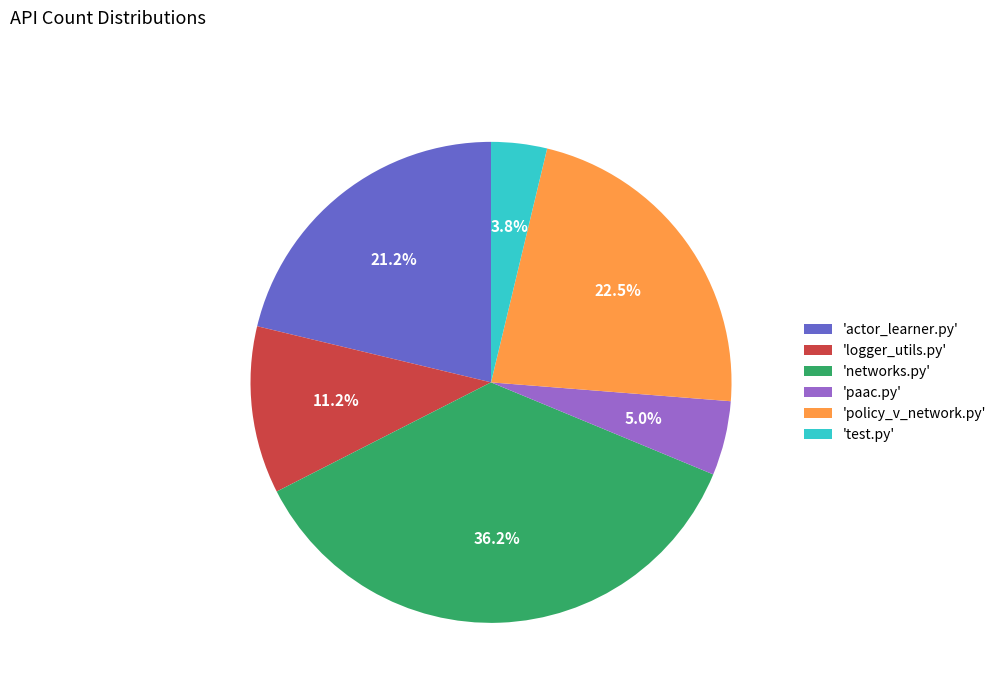

Do 'logger_utils.py' and 'paac.py' together represent more than half of the pie?

No